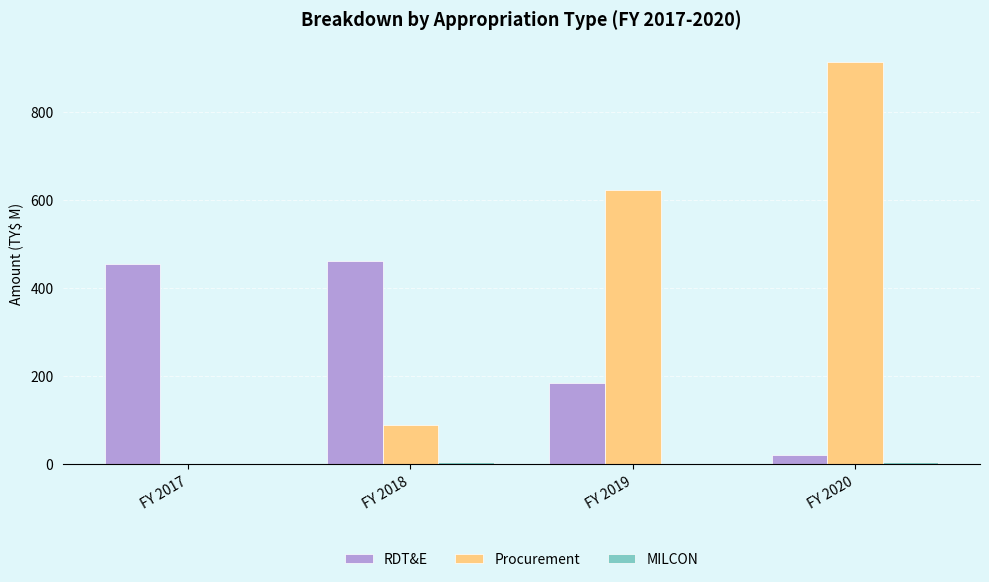

Where is Procurement nearest to the value 456?

FY 2019